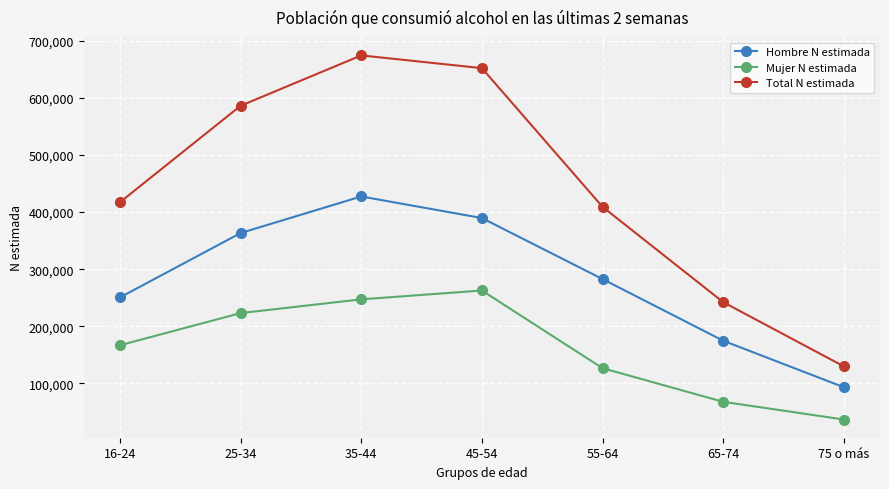

The value of Total N estimada at 16-24 is 417267. True or false?

True